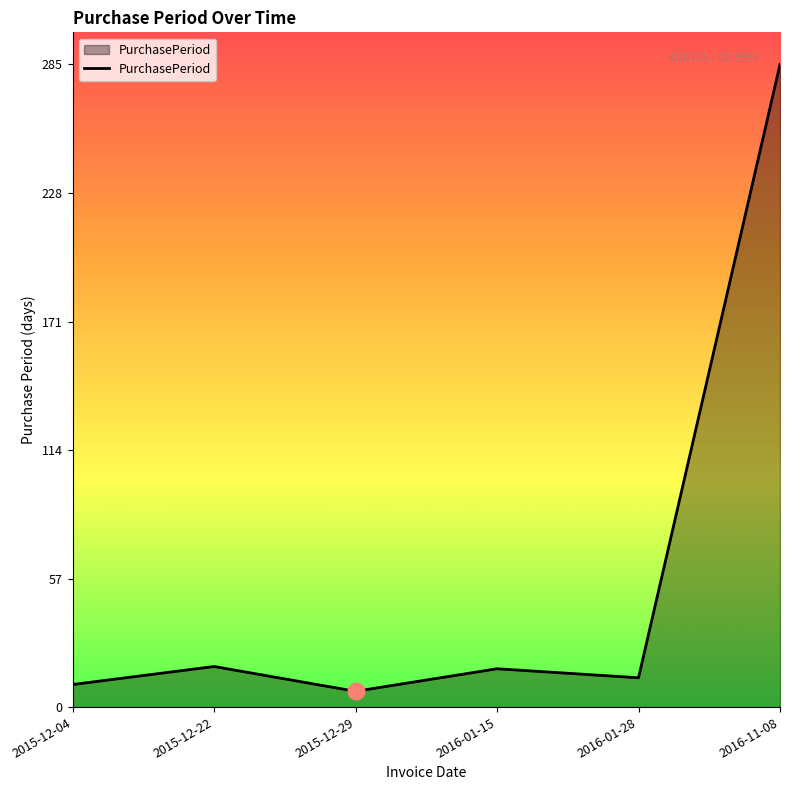

What is the change in value from 2015-12-04 to 2016-01-15?

+7